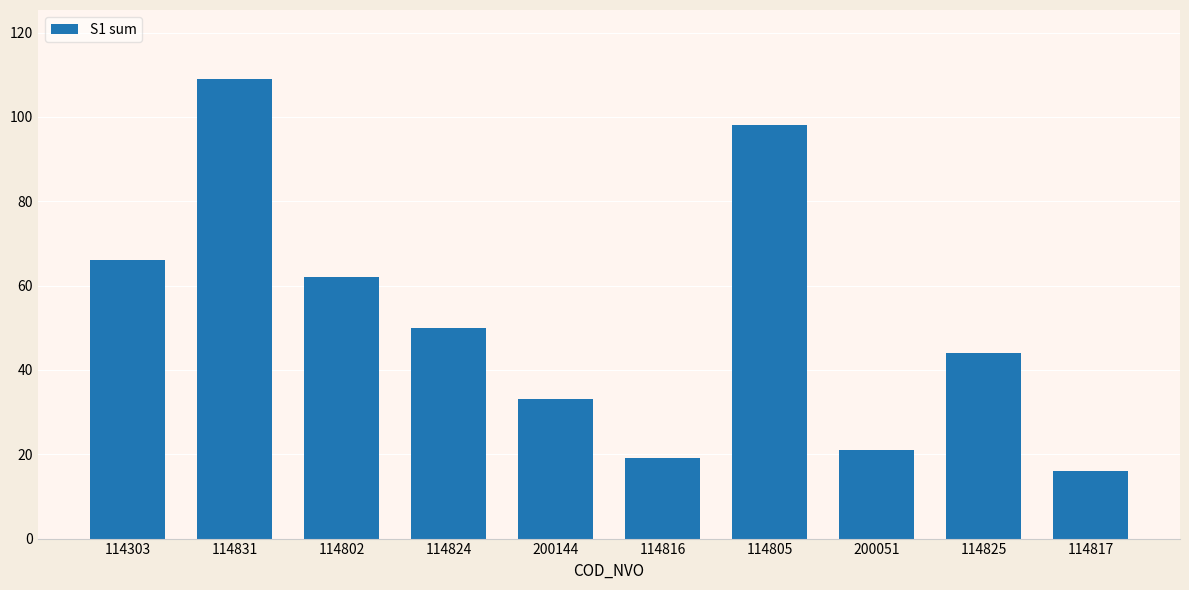

Are the bars grouped side by side (vs. stacked)?

No